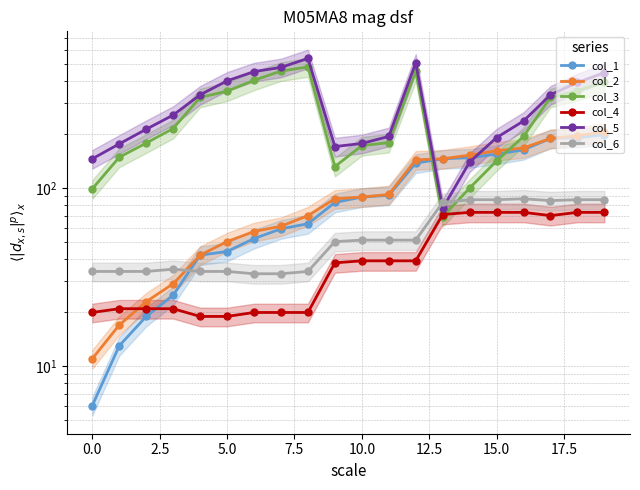

At which label is col_2 closest to 108?

11